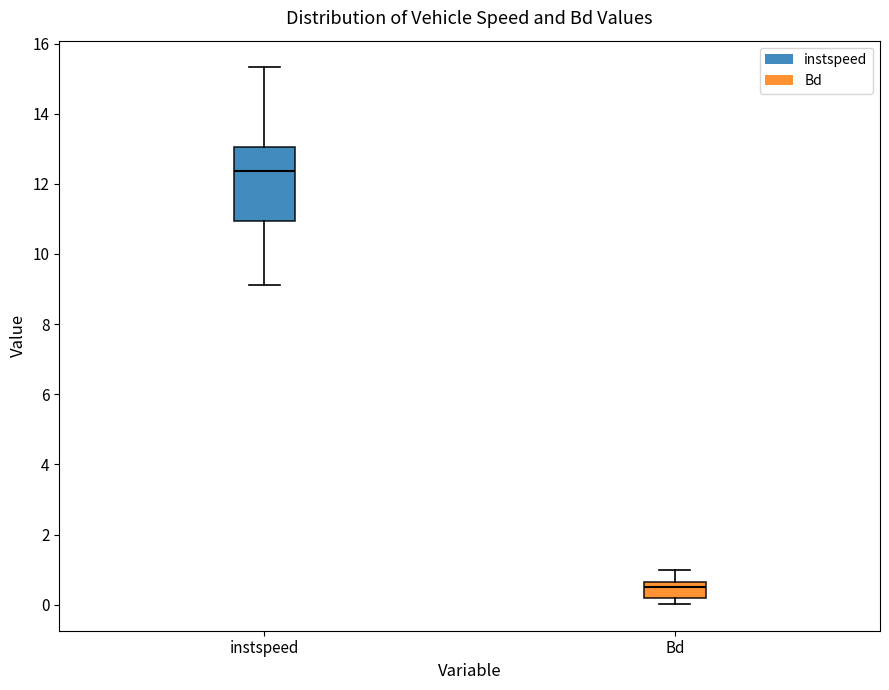

Reading left to right, read every box against the y-axis: the position of its median line, the range the box covers, and the ends of its whiskers. The values are not printed on the chart, so give them approximately, as read against the axis.

instspeed: median 12.4, box 11.0 to 13.0, whiskers 9.2 to 15.4
Bd: median 0.4, box 0.2 to 0.6, whiskers 0.0 to 1.0